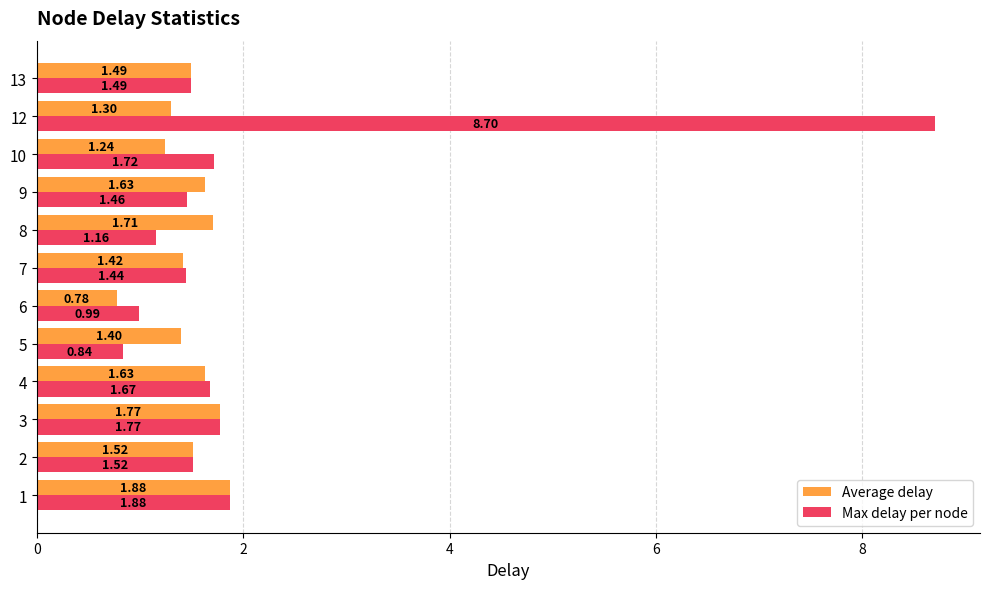

At which category is the sum across all series the highest?

12